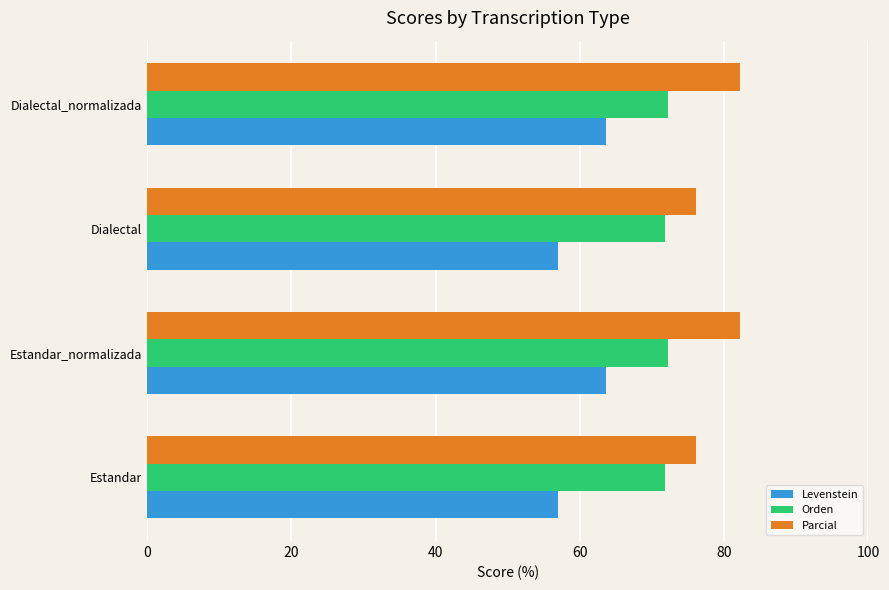

Which series has the largest range (max minus min)?

Levenstein